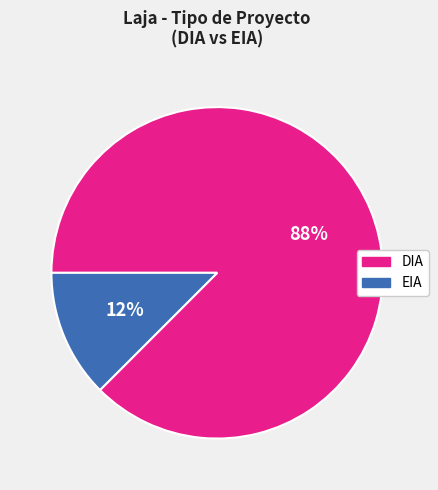

True or false: EIA accounts for 6% of the total.

False